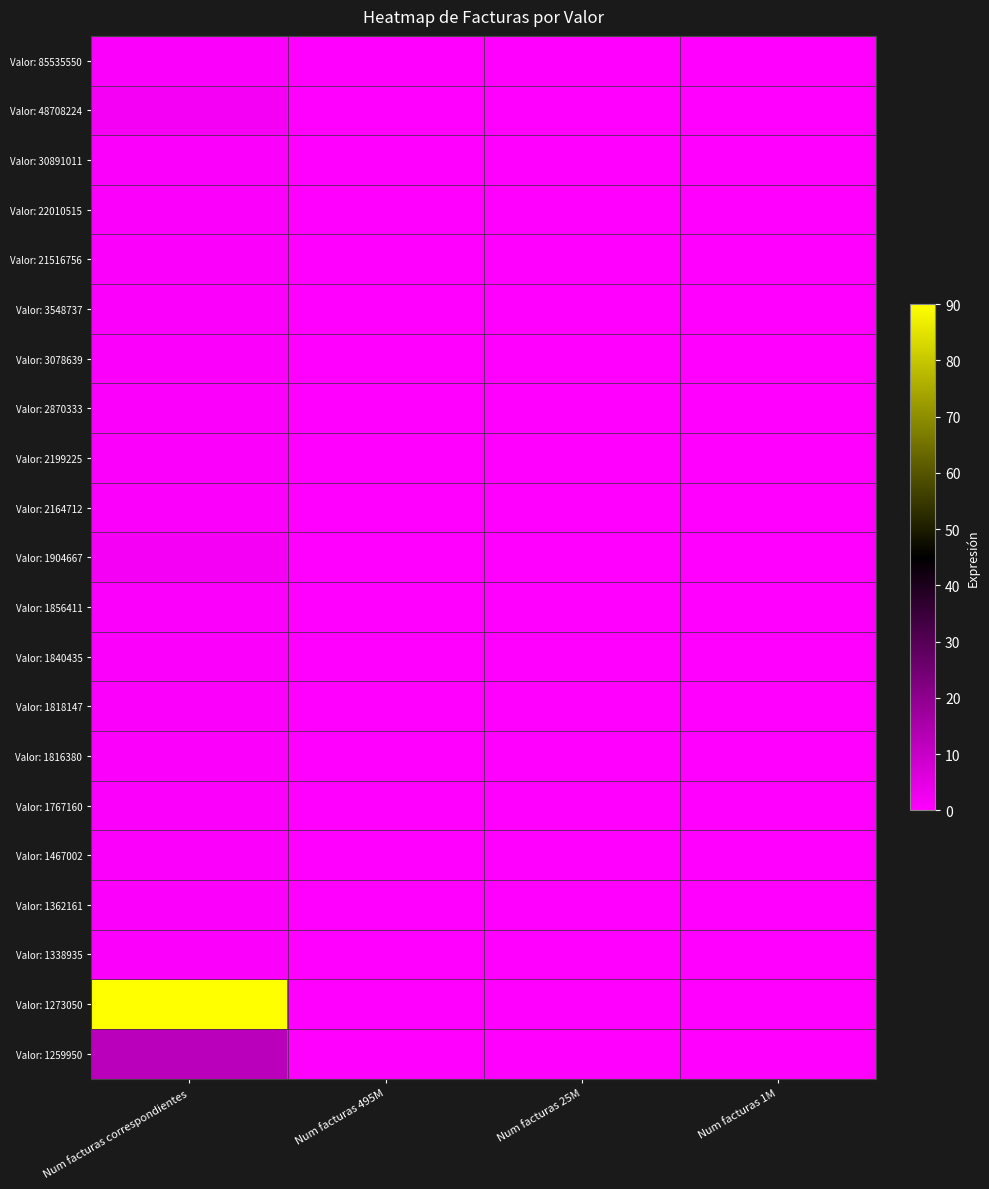

At which category does the chart reach its peak across all series?

Num facturas correspondientes